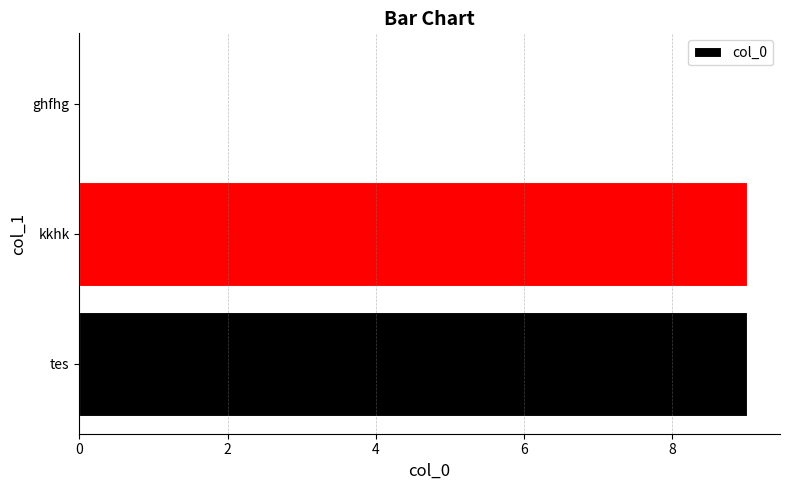

Are the bars horizontal?

Yes